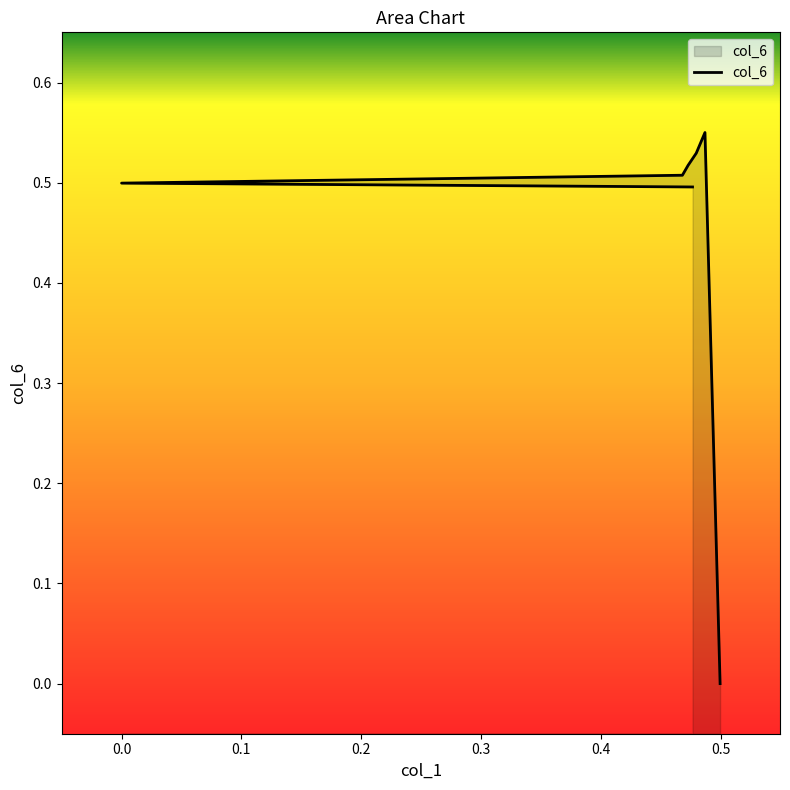

The chart shows a value of 0.5 at 0.468092354970232. True or false?

True